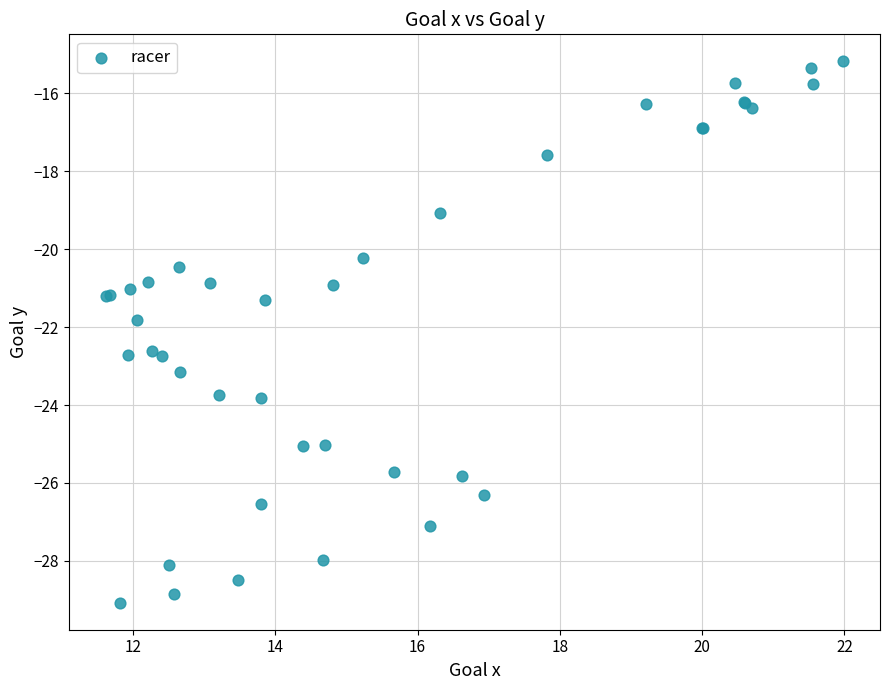

What Y value in the scatter plot is closest to -22?

-21.8